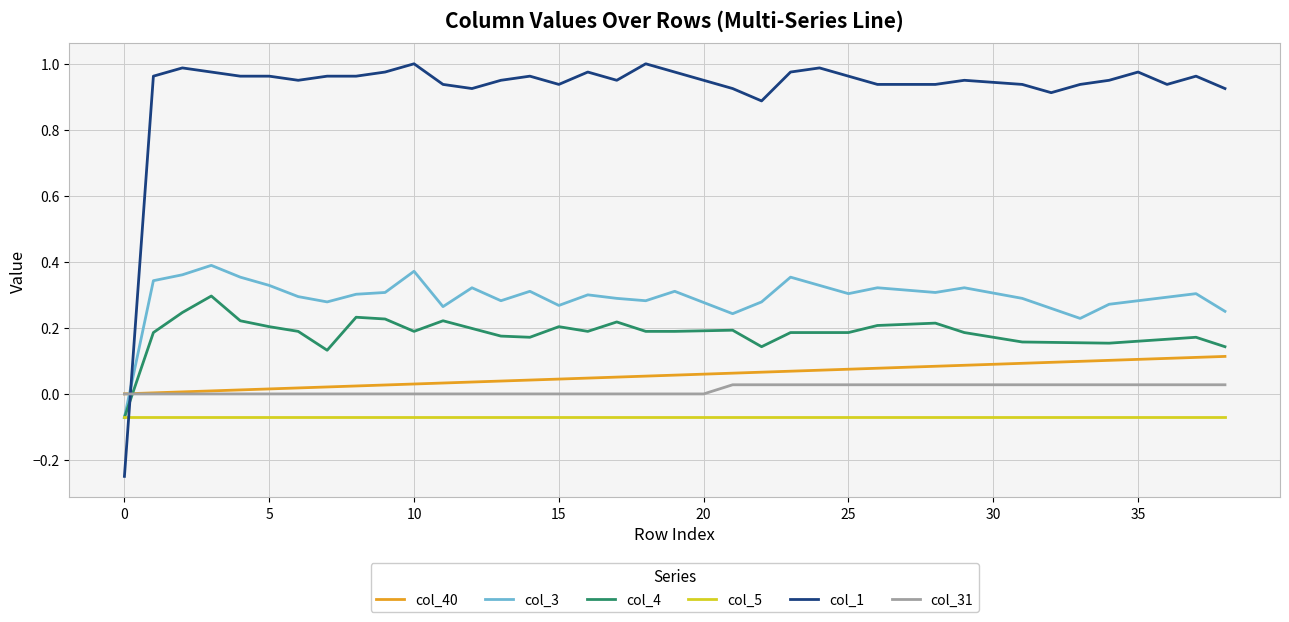

Which series has the widest spread of values?

col_1